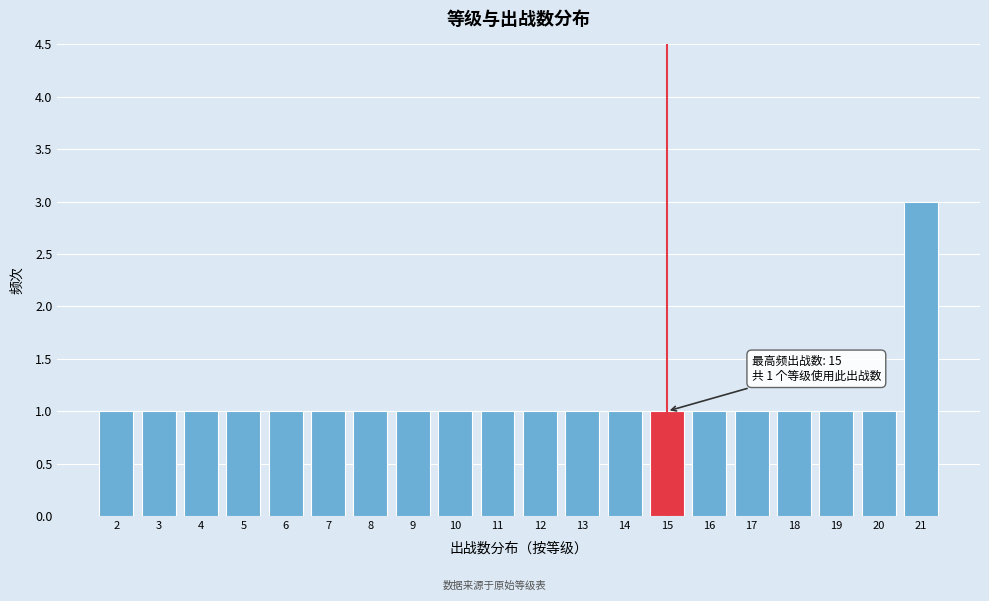

Which range on the x-axis has the tallest bar?

20.5 to 21.5